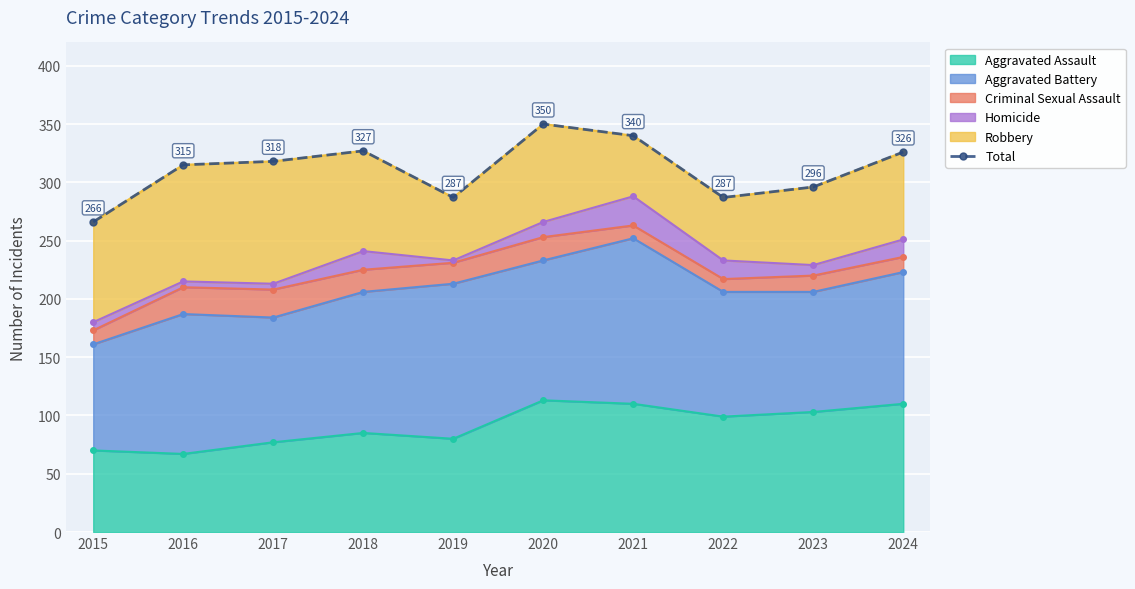

What is the difference between the second highest and minimum values?

74